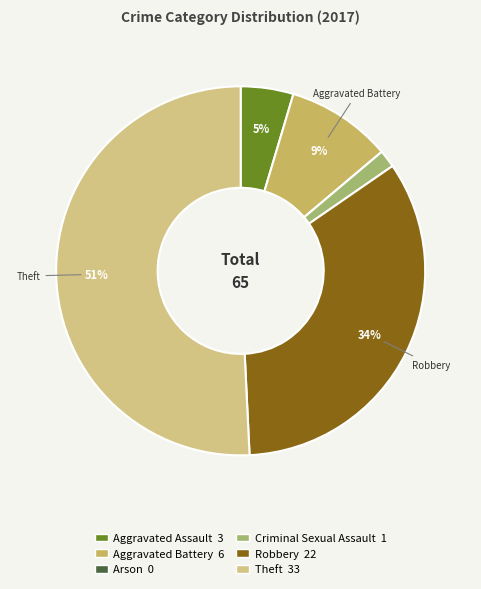

Which category has the biggest portion of the pie?

Theft